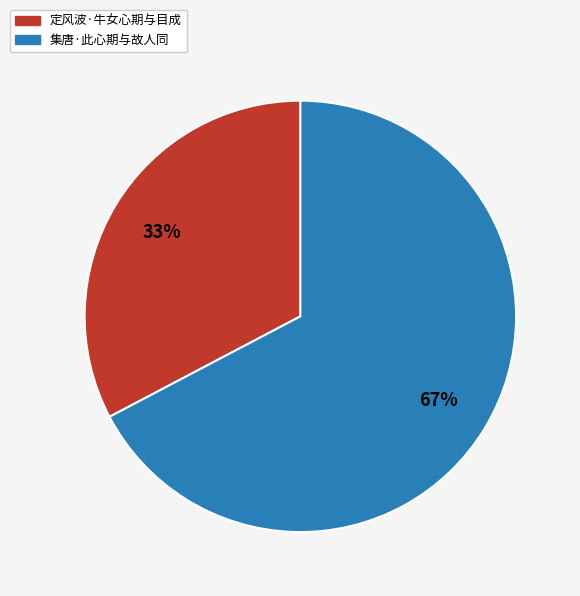

True or false: 集唐·此心期与故人同 accounts for 81% of the total.

False